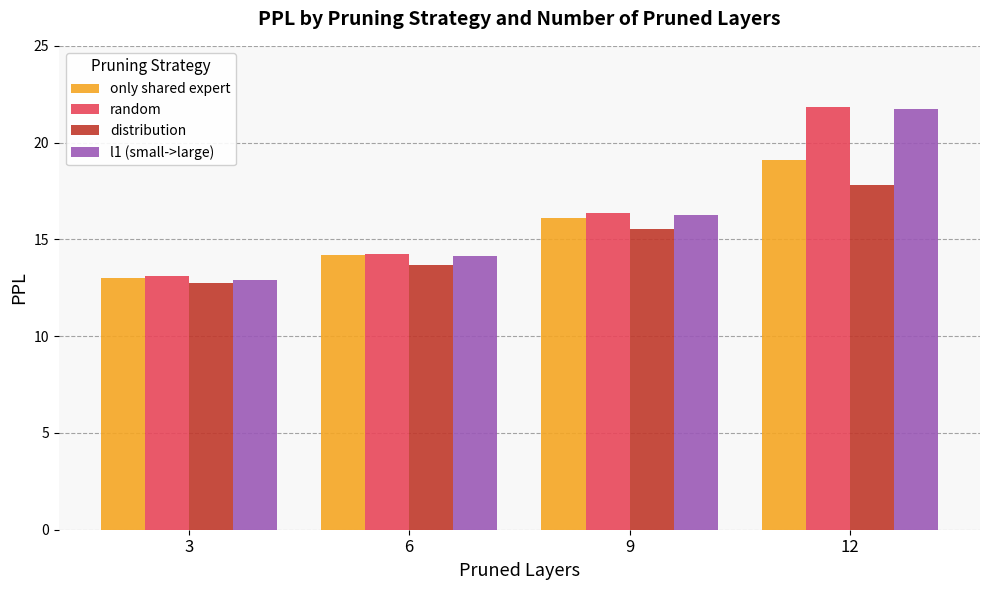

List the labels in order of only shared expert value, smallest first.

3, 6, 9, 12